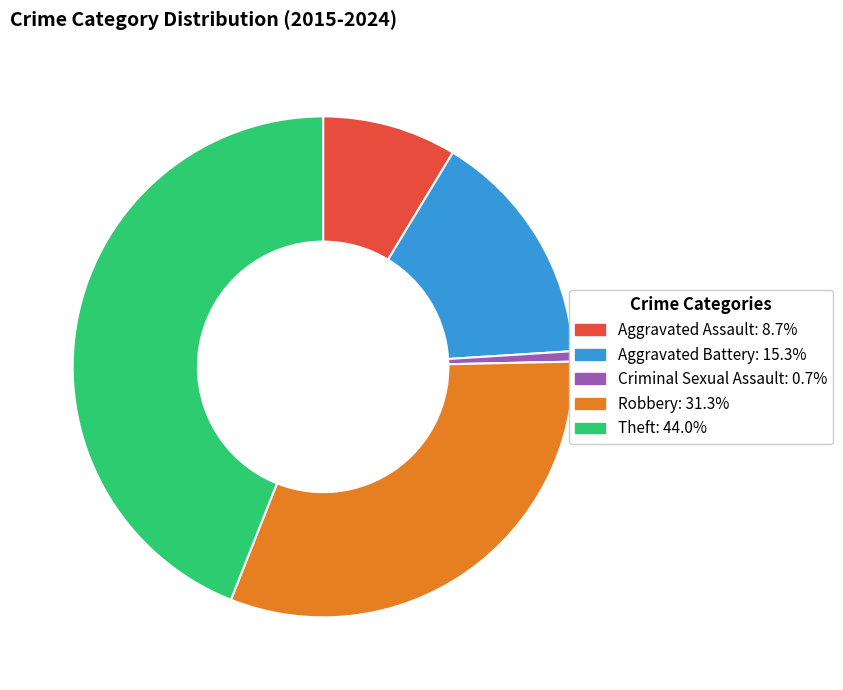

Count the number of slices in the pie.

5